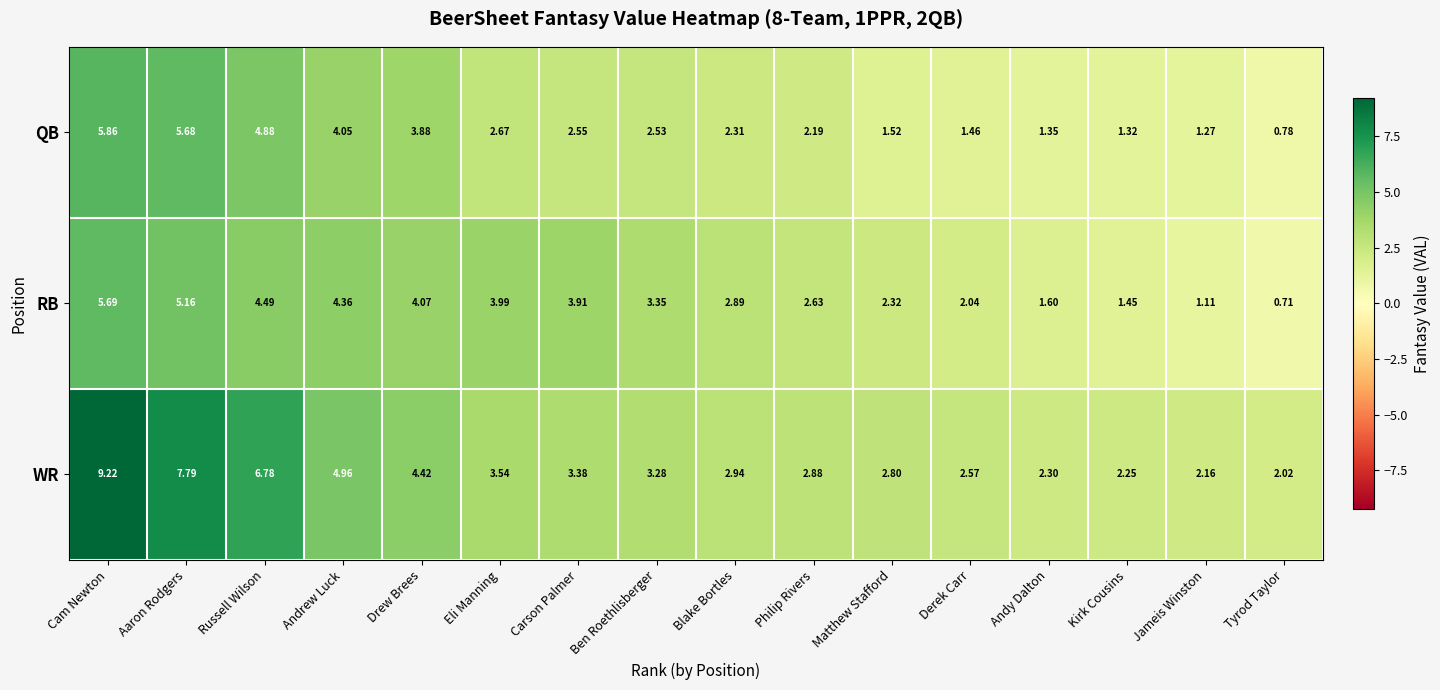

Rank the series by their maximum value, from highest to lowest.

WR, QB, RB